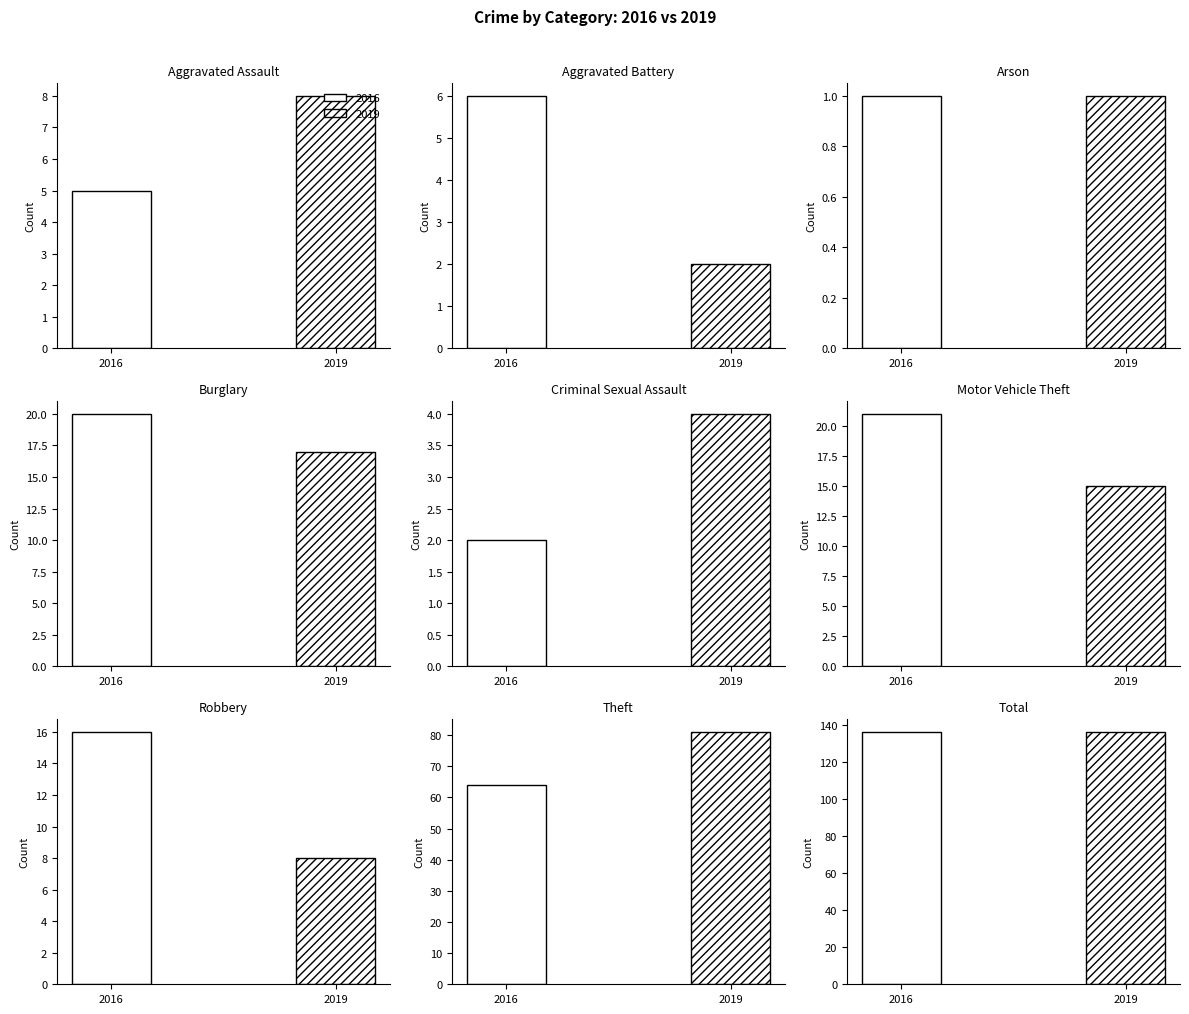

Reading right to left, what are all the values shown in this chart?

2016: Total=136	Theft=64	Robbery=16	Motor Vehicle Theft=21	Criminal Sexual Assault=2	Burglary=20	Arson=1	Aggravated Battery=6	Aggravated Assault=5
2019: Total=136	Theft=81	Robbery=8	Motor Vehicle Theft=15	Criminal Sexual Assault=4	Burglary=17	Arson=1	Aggravated Battery=2	Aggravated Assault=8